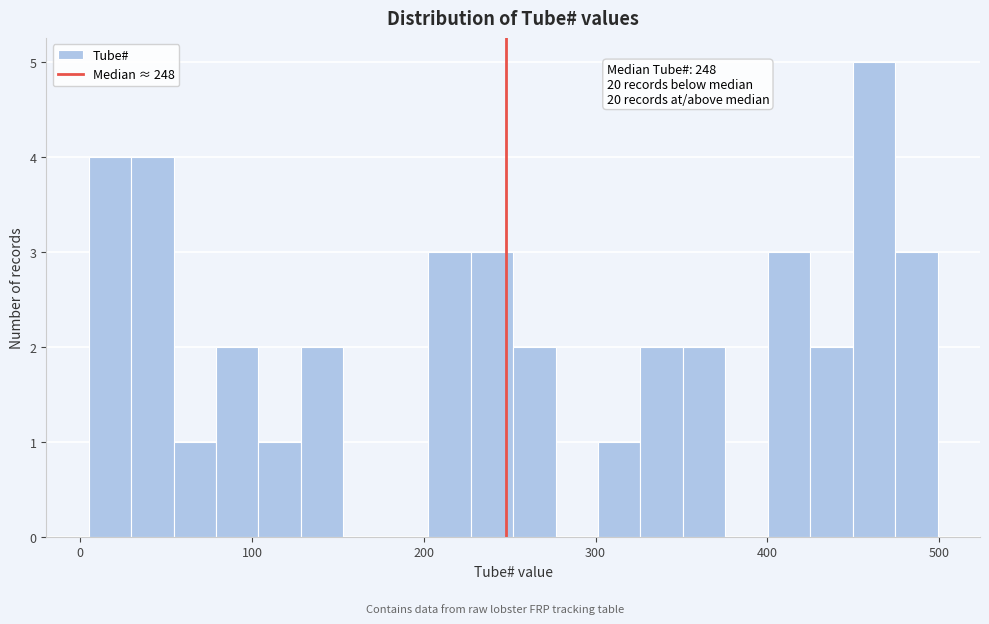

Around what value on the x-axis is the tallest bar? Give the approximate position of its centre, as read against the axis.

460